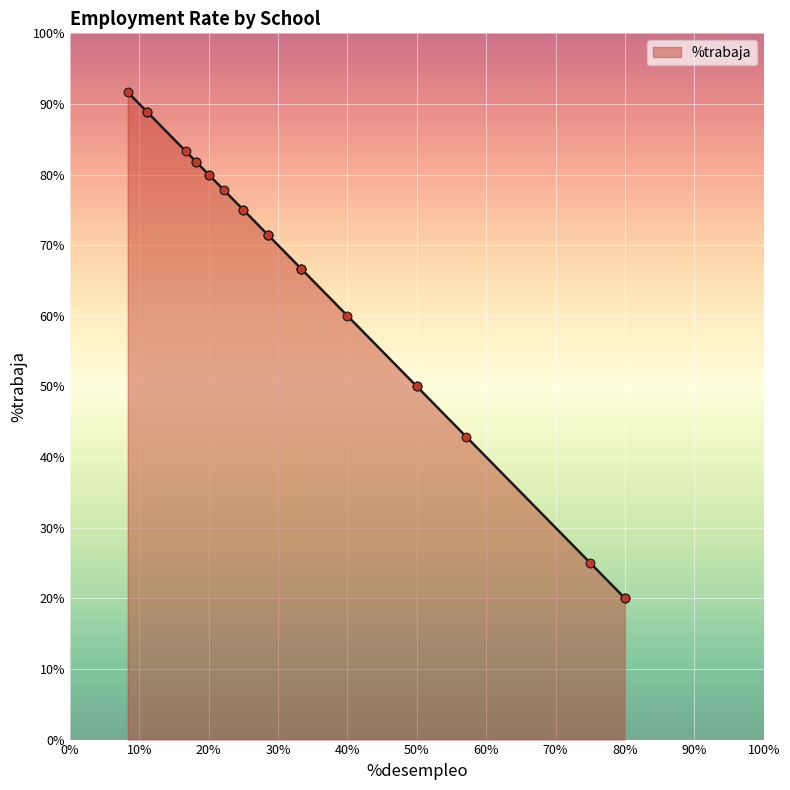

What is the highest value of the %trabaja series?

91.7